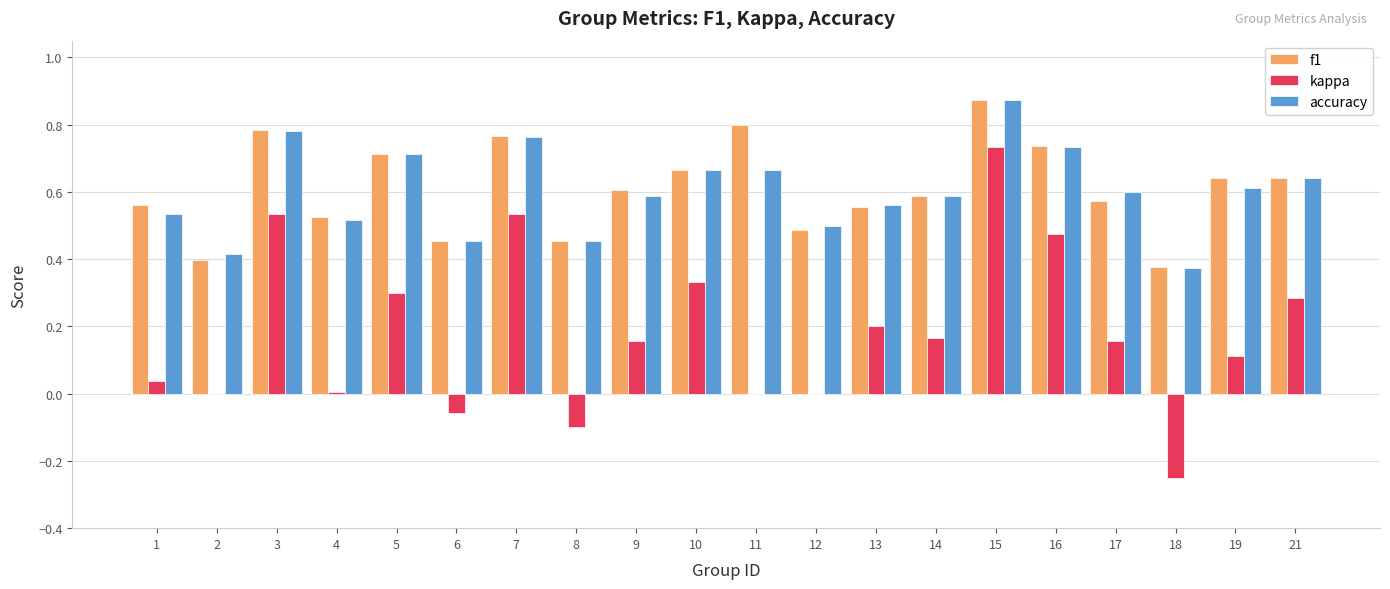

What is the total value across all series at 19?

1.4